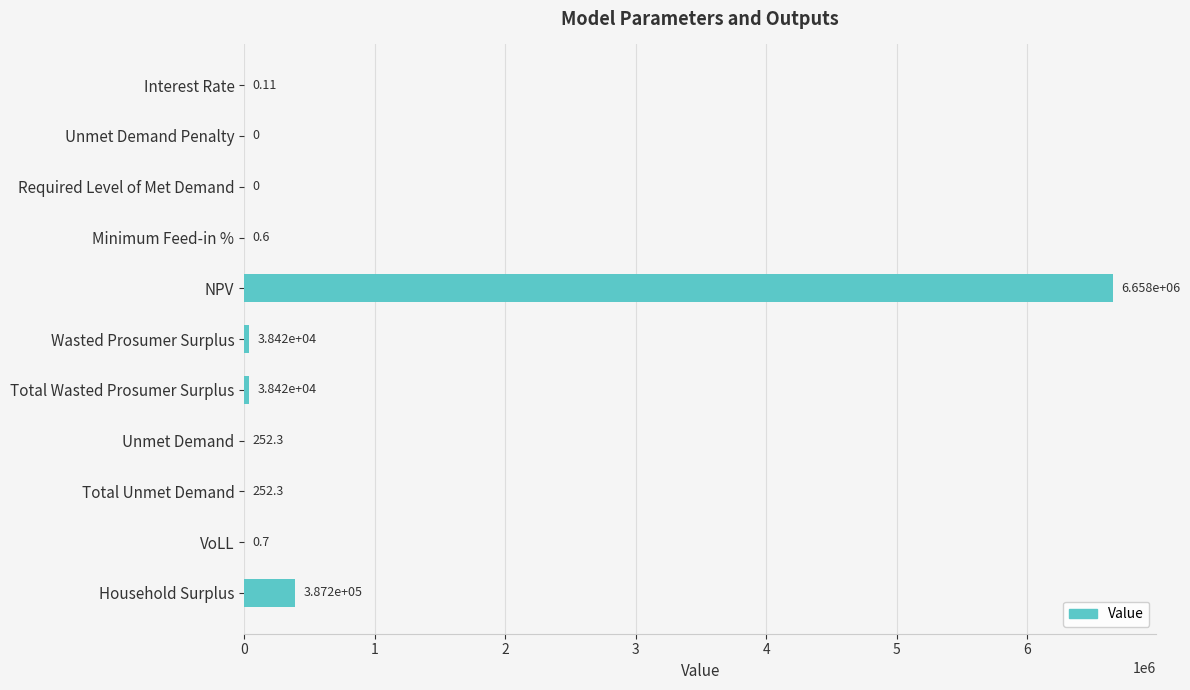

Between Unmet Demand Penalty and Household Surplus, which is larger?

Household Surplus